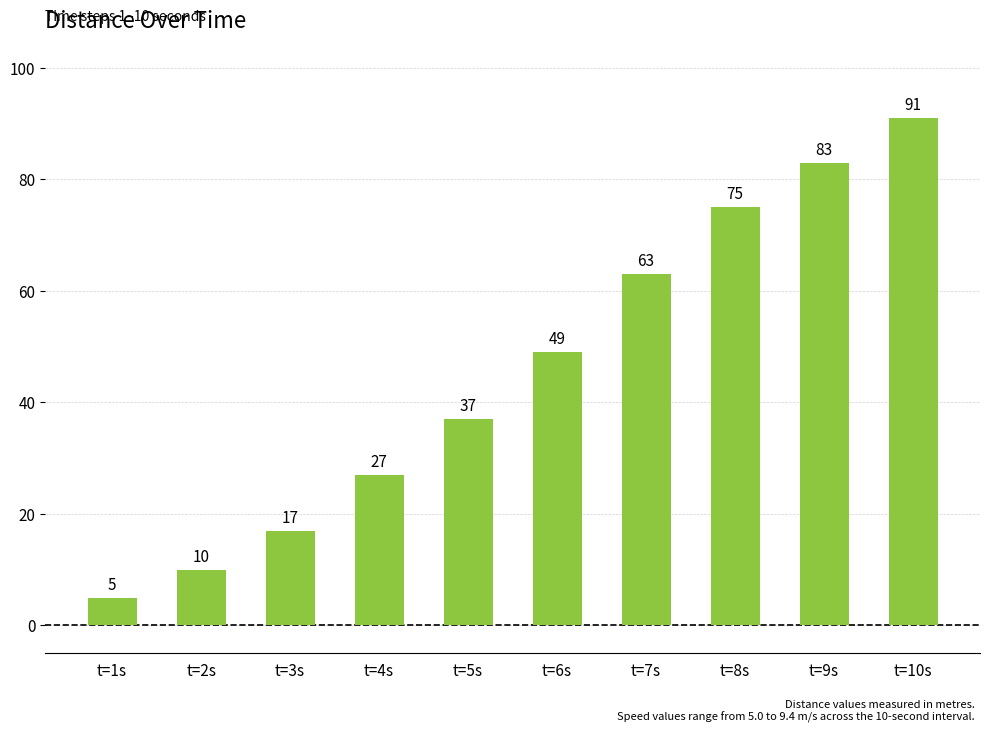

What is the difference between the maximum and minimum values?

86